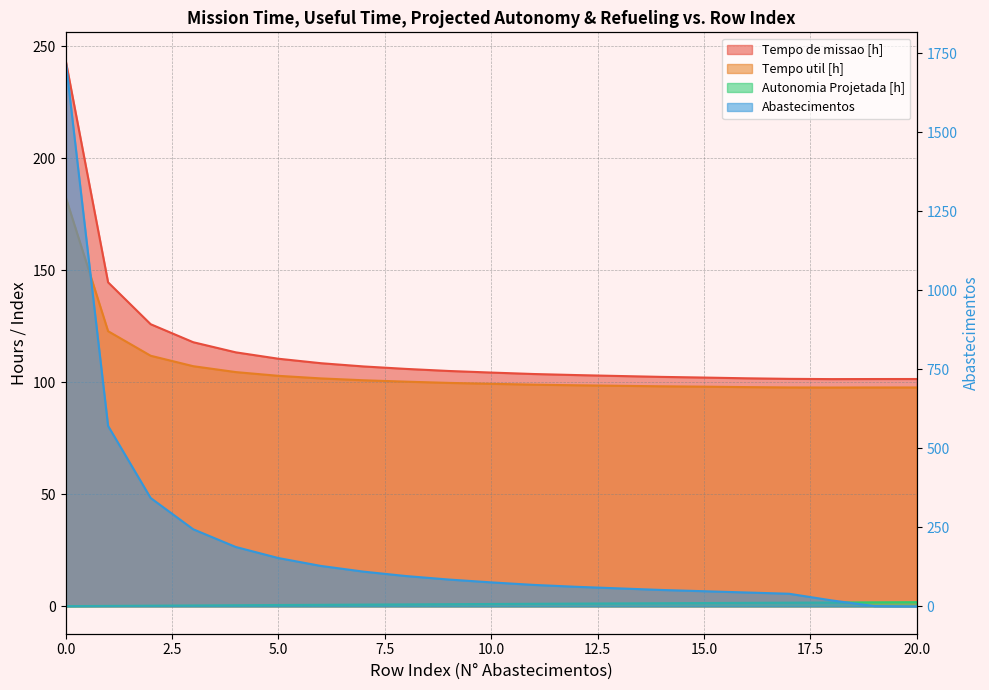

Rank the series by their maximum value, from highest to lowest.

Abastecimentos, Tempo de missao [h], Tempo util [h], Autonomia Projetada [h]